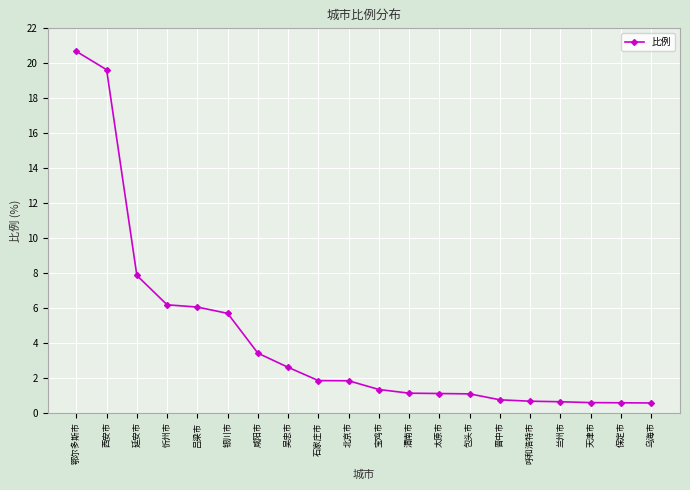

What is the difference between the maximum and minimum values?

20.1